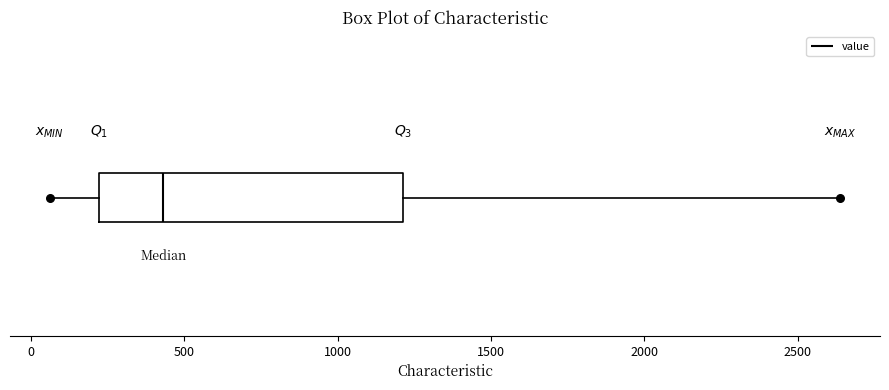

Transcribe this box plot: give where the median line is, the range the box spans, and where the two whiskers end, as read against the x-axis. The values are not printed on the chart, so give them approximately, as read against the axis.

median 450, box 200 to 1200, whiskers 50 to 2650